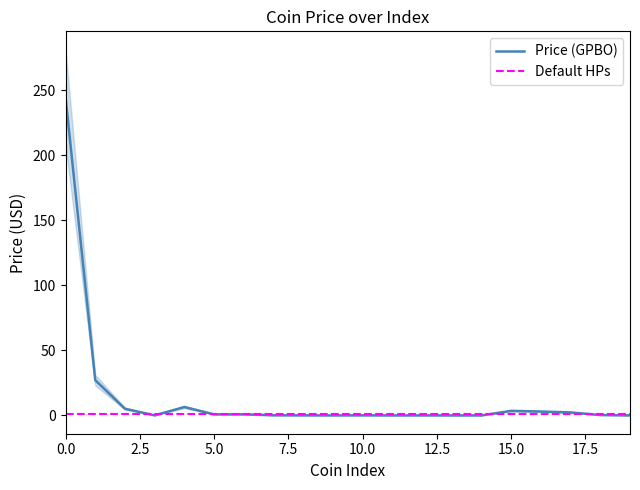

True or false: Default HPs has a value of 1.5 at 15.0.

True